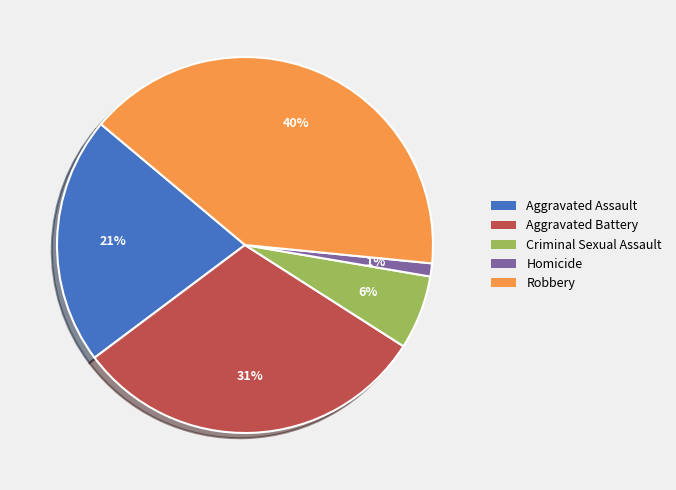

To the nearest percent, what is the average slice percentage?

20%